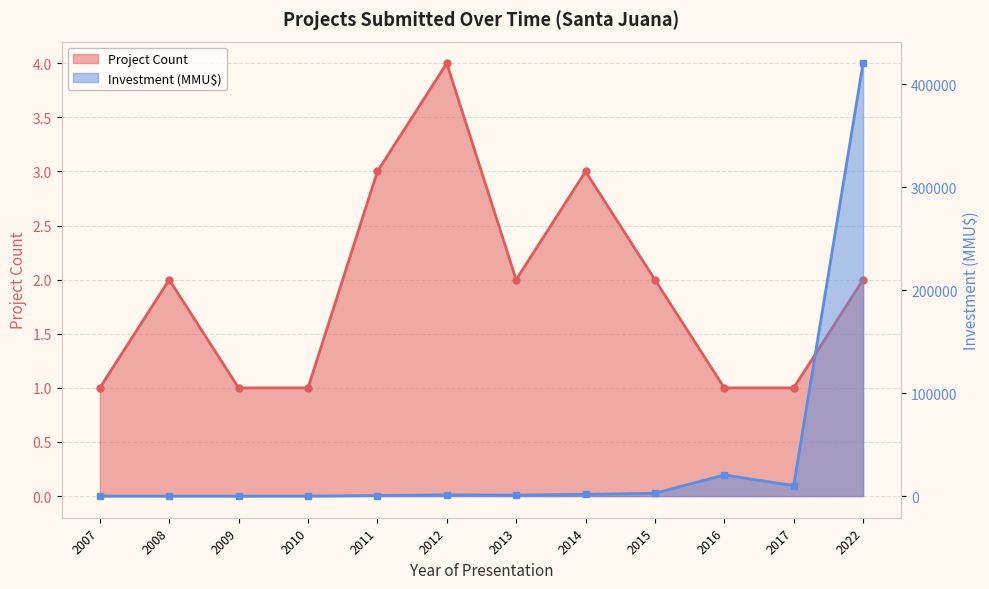

Between which two adjacent categories do Project Count and Investment (MMU$) first intersect?

2010 and 2011